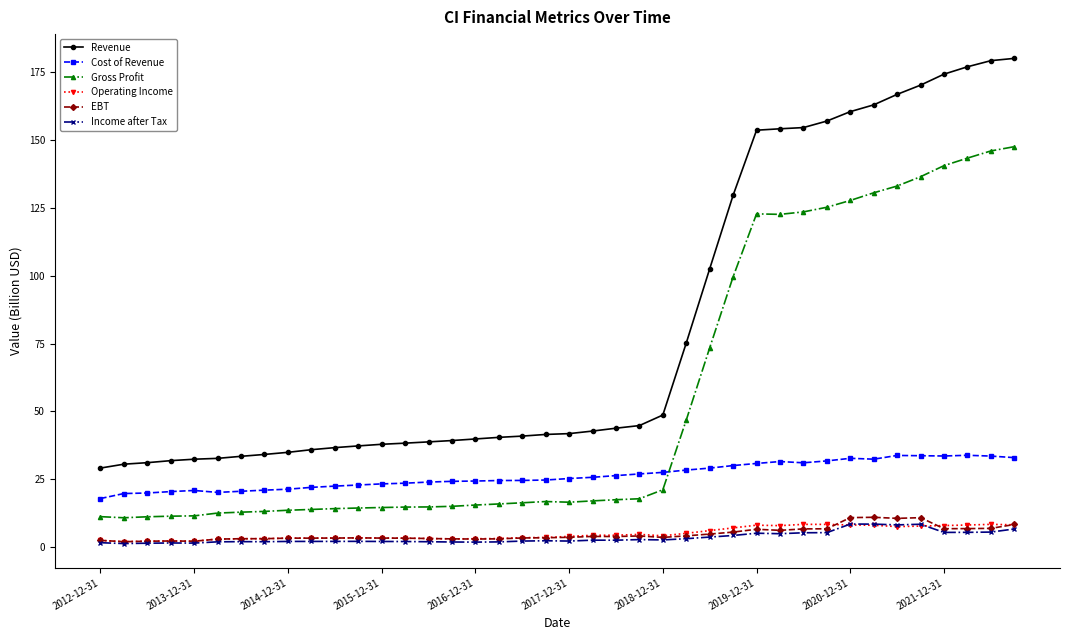

True or false: Cost of Revenue has more than 1 interior local peaks.

True